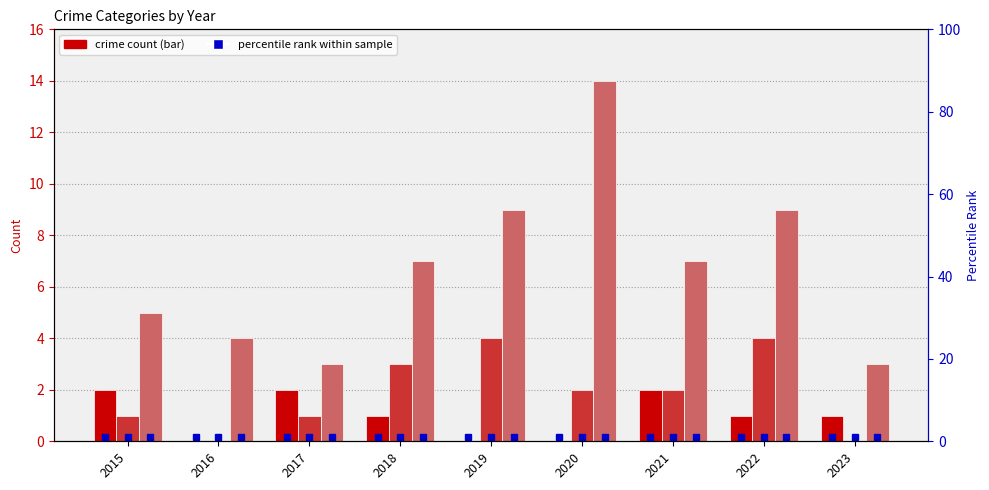

How many groups of bars are there?

9